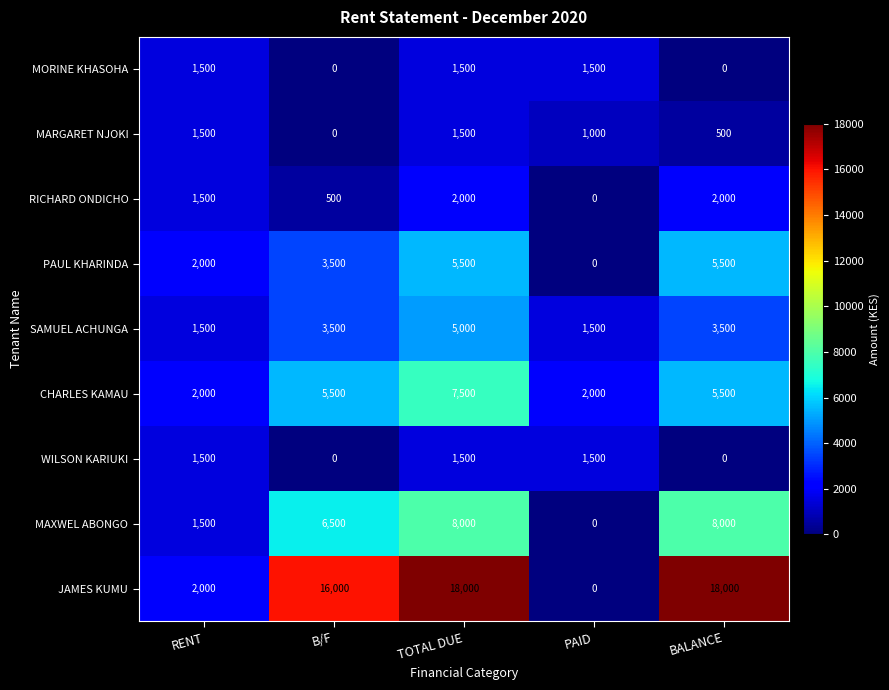

At how many categories does at least one series exceed 8730?

3